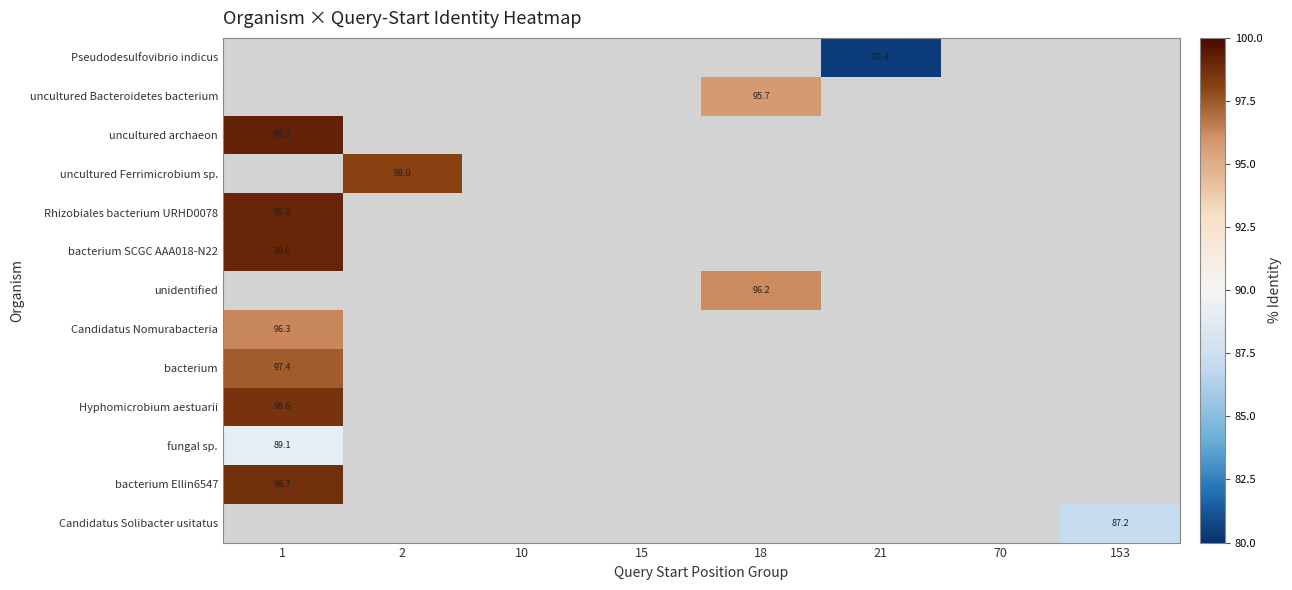

At which category is the sum across all series the highest?

1